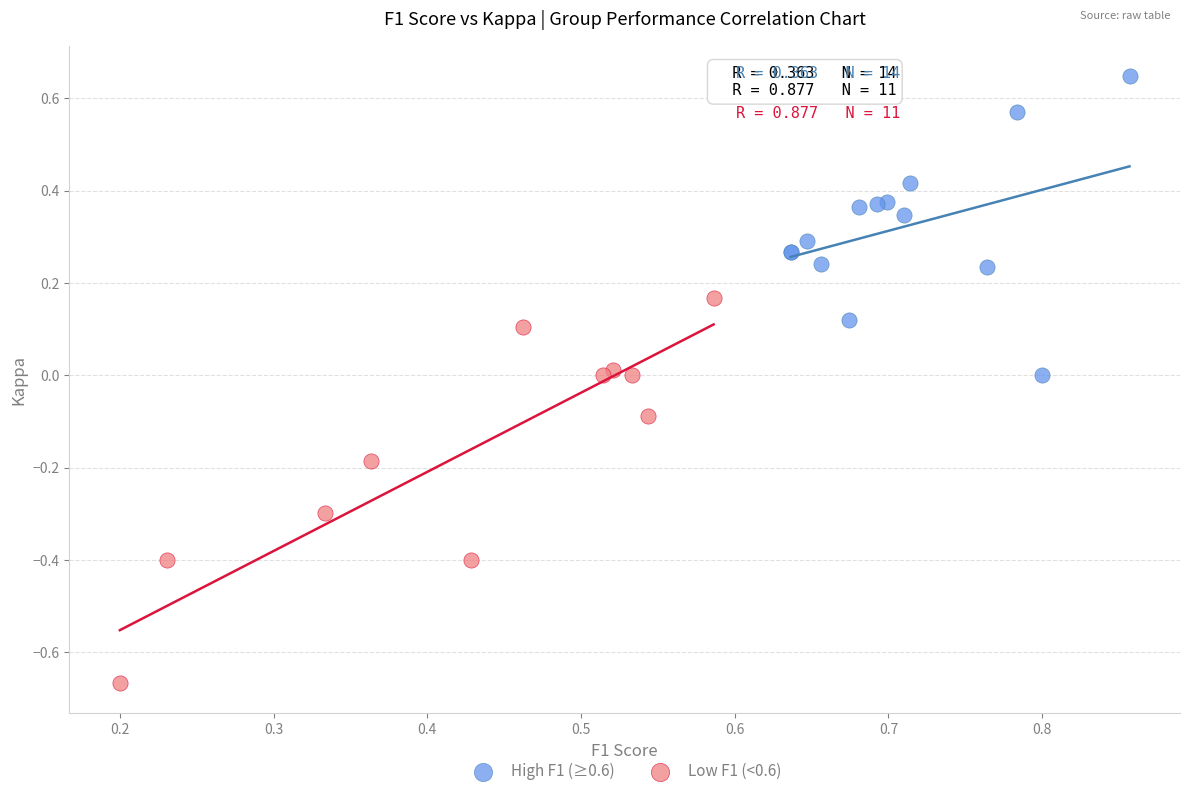

Which series contains the lowest Y value?

Low F1 (<0.6)